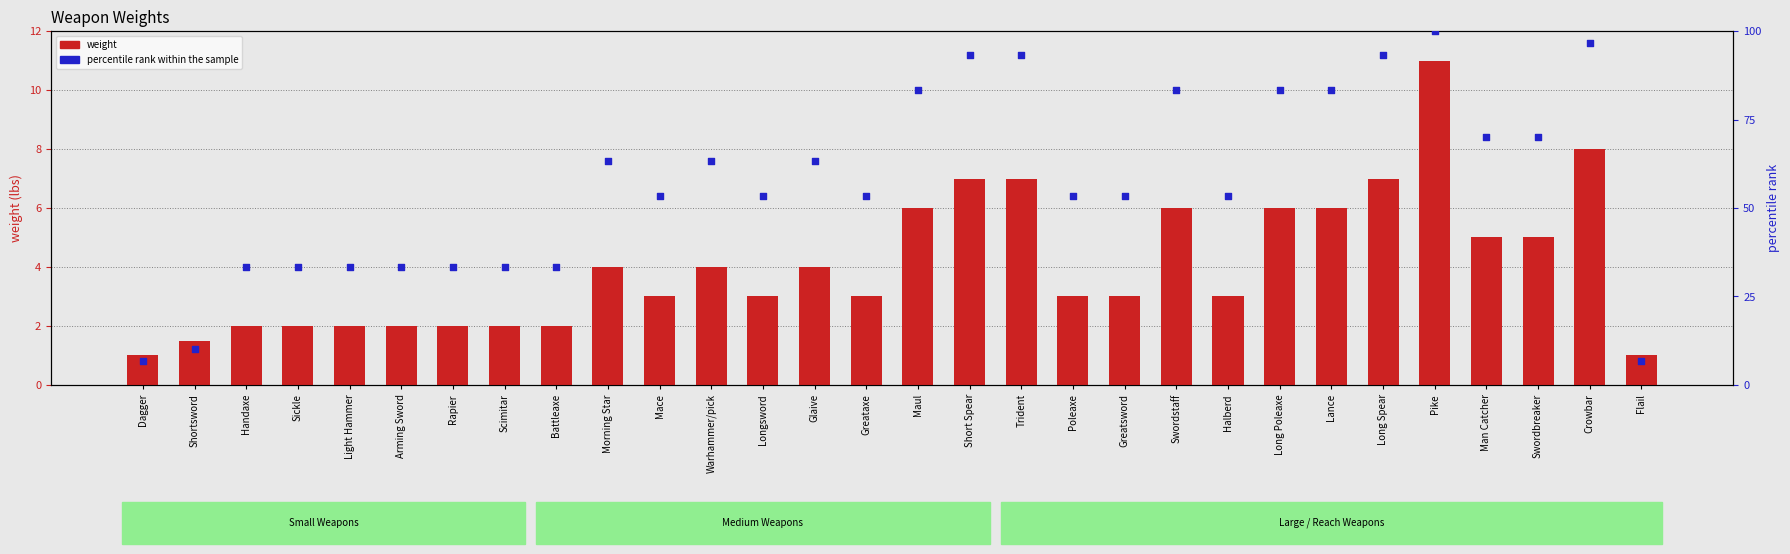

What is the total value across all series at Light Hammer?

35.3